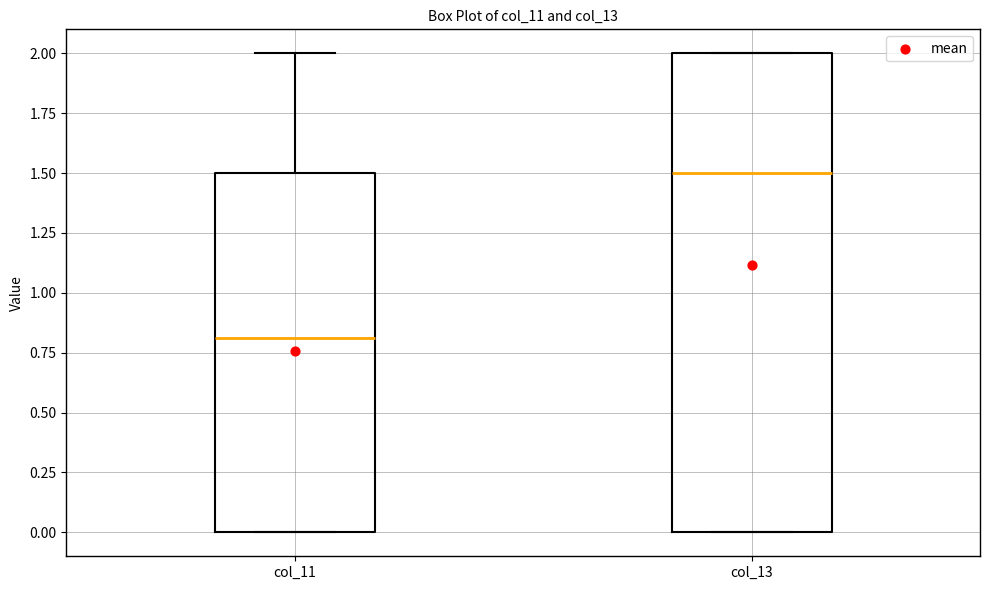

Reading left to right, transcribe this box plot: for each box, give where its median line is, the range the box spans, and where its two whiskers end, as read against the y-axis. The values are not printed on the chart, so give them approximately, as read against the axis.

col_11: median 0.8, box 0.0 to 1.5, whiskers 0.0 to 2.0
col_13: median 1.5, box 0.0 to 2.0, whiskers 0.0 to 2.0